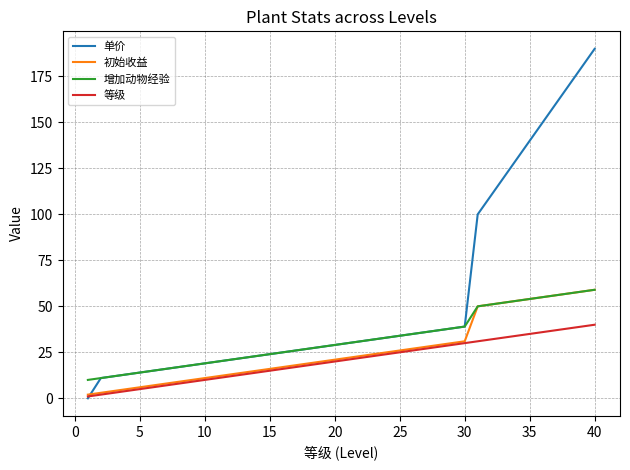

Which series has the largest total across all categories?

单价